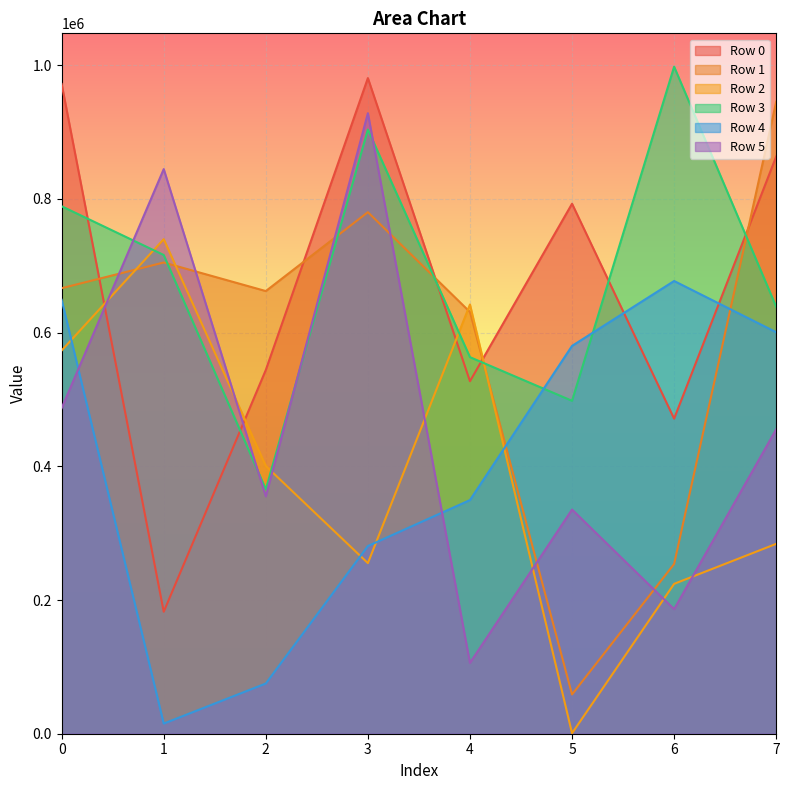

What is the average value of the Row 5 series?

462268